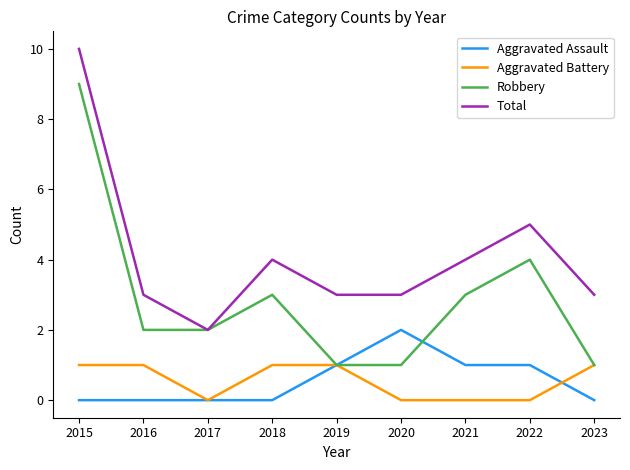

At how many categories does at least one series exceed 8?

1